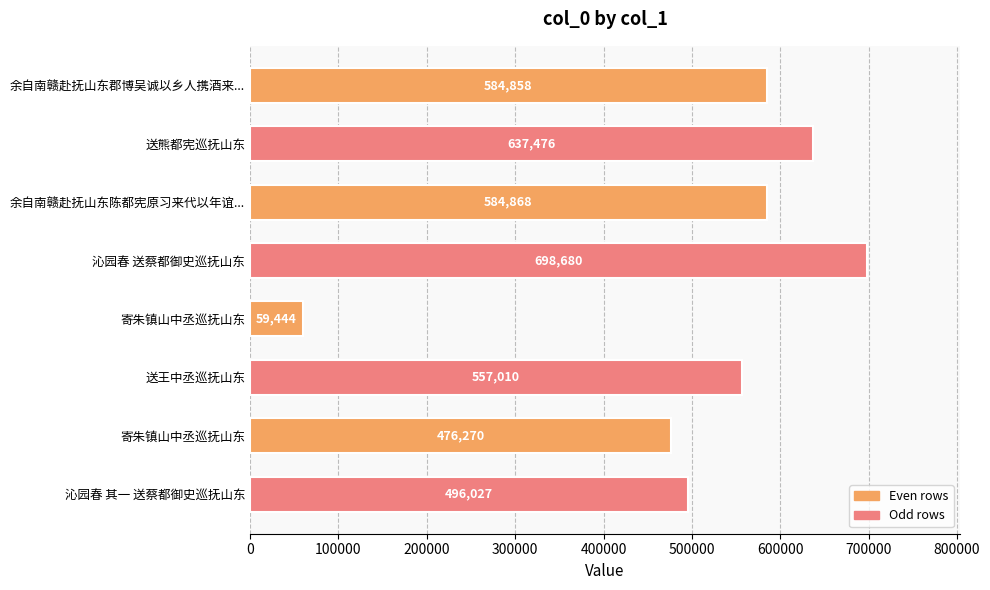

How many bars are there in total?

8